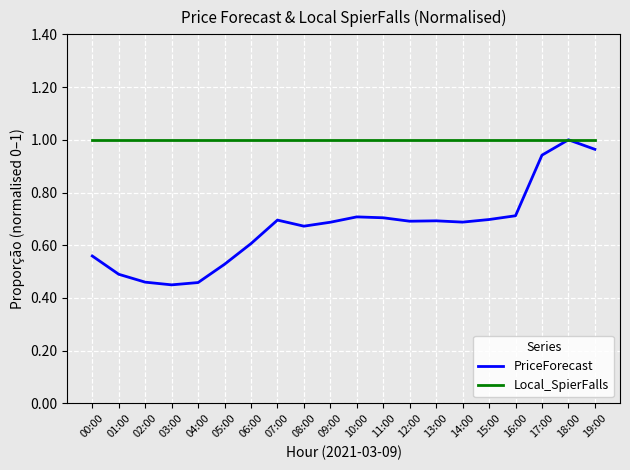

What is the difference between the PriceForecast values at 18:00 and 08:00?

0.3